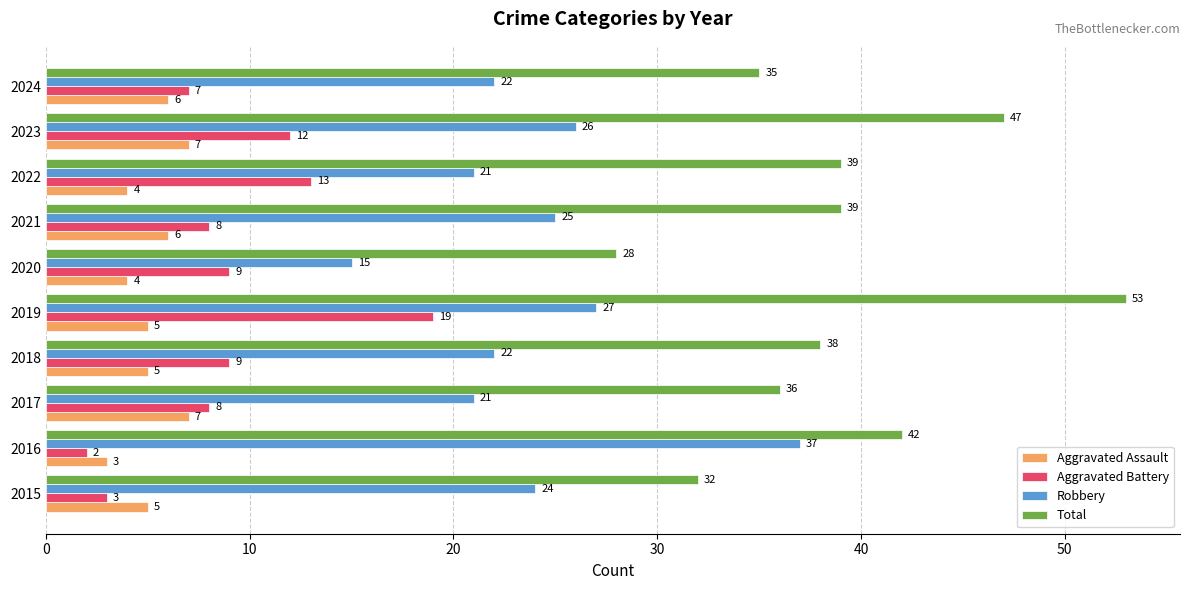

Is it true that Robbery equals 22 at 2024?

True